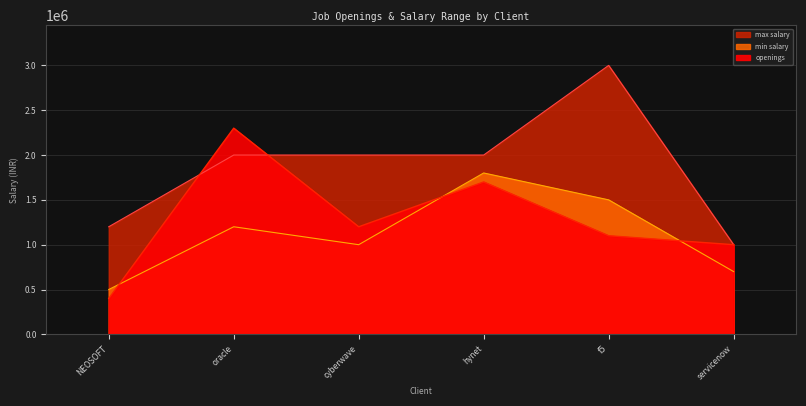

Reading right to left, transcribe all the data shown in this chart.

openings: 1000000	1100000	1700000	1200000	2300000	400000
min salary: 700000	1500000	1800000	1000000	1200000	500000
max salary: 1000000	3000000	2000000	2000000	2000000	1200000